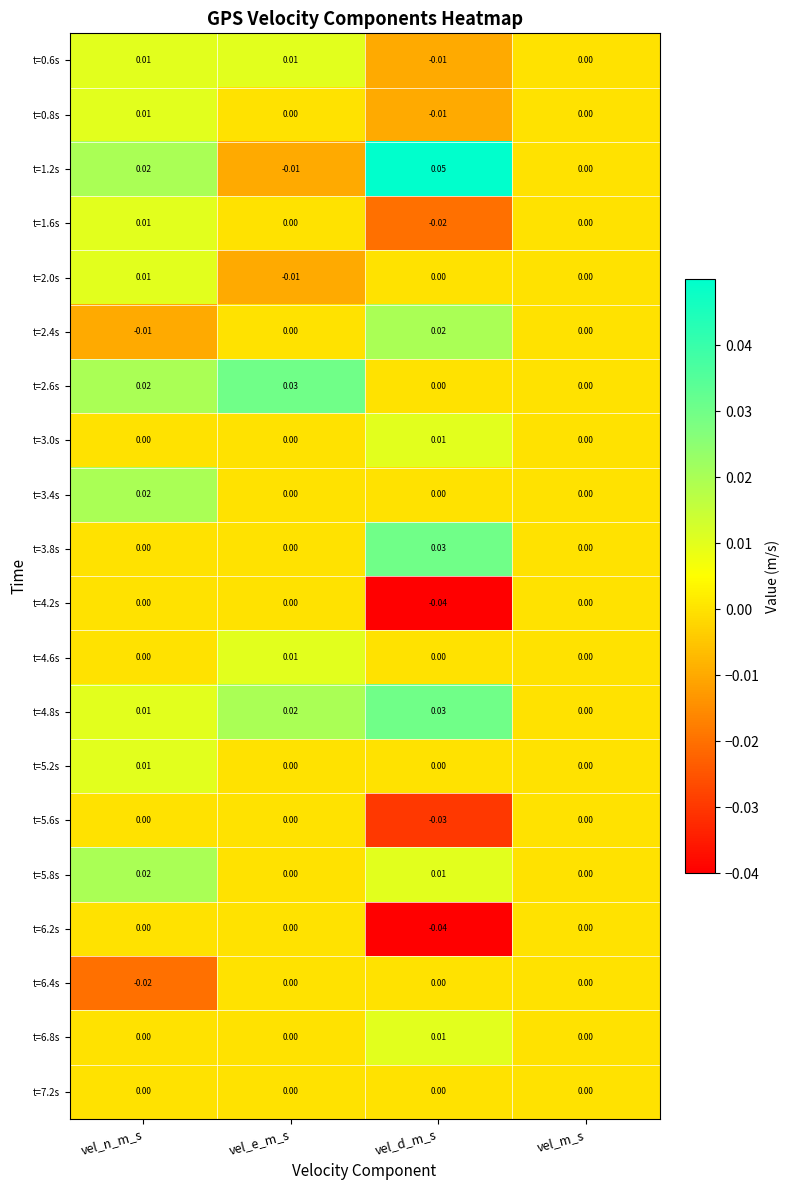

At which label does t=1.2s reach its minimum?

vel_e_m_s